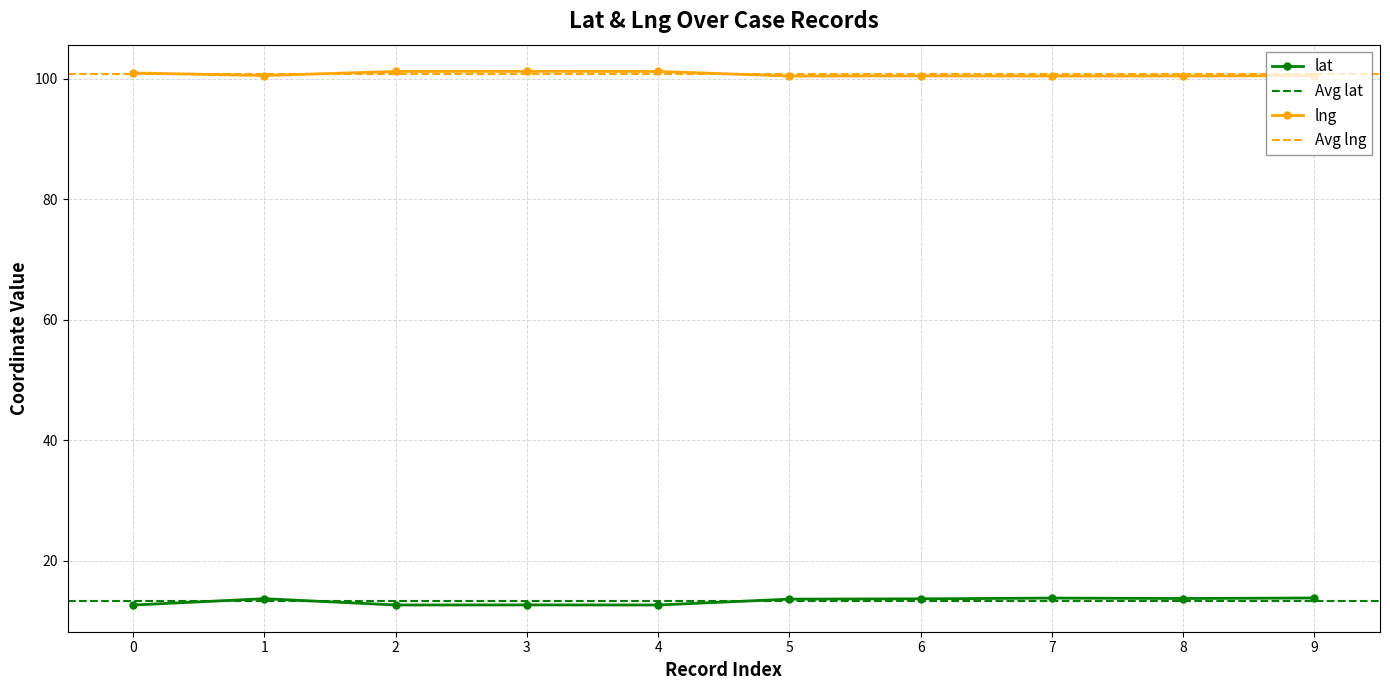

At how many categories does at least one series exceed 59?

10